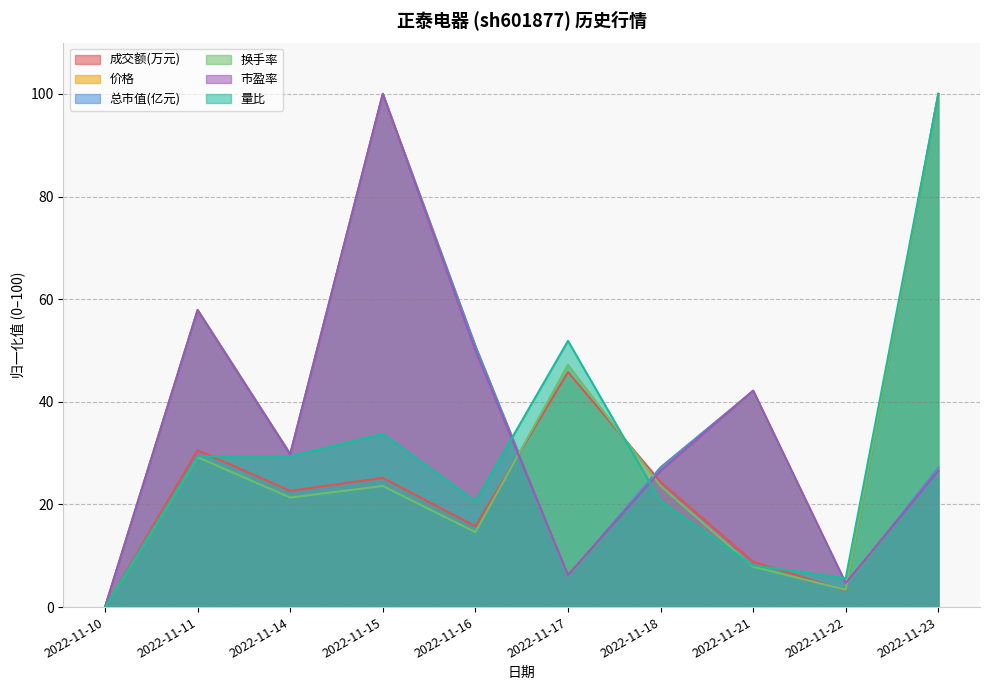

After their last crossing, which series has the higher values: 总市值(亿元) or 换手率?

换手率